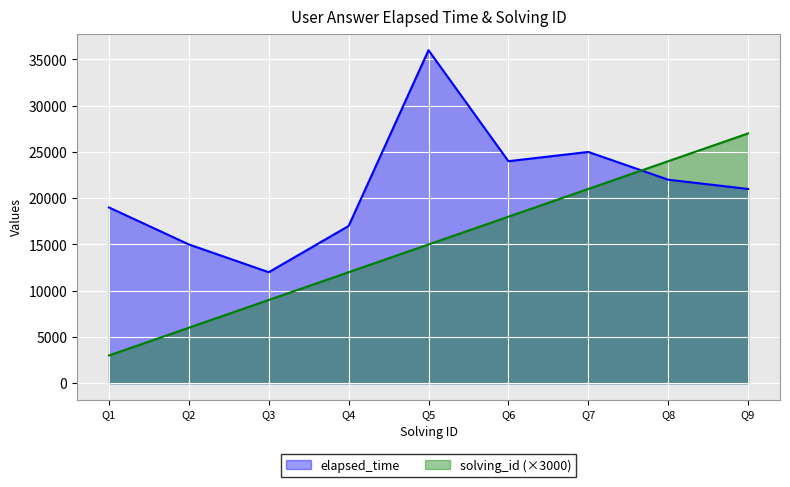

What is the spread (max minus min) of values at Q3?

3000